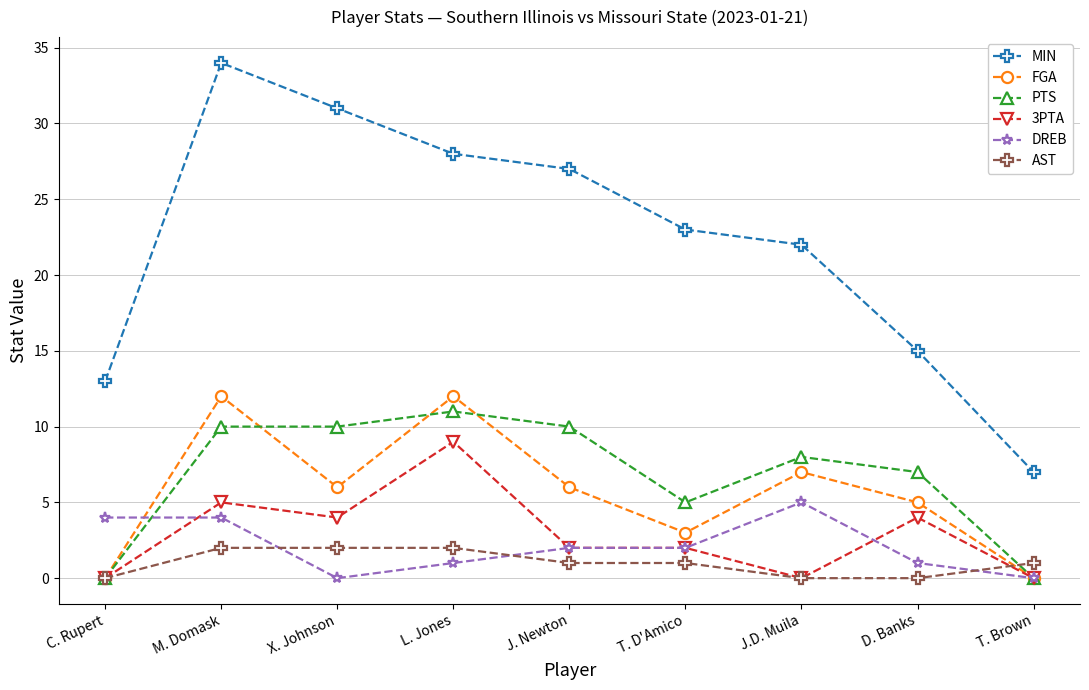

True or false: MIN and DREB intersect in this chart.

False